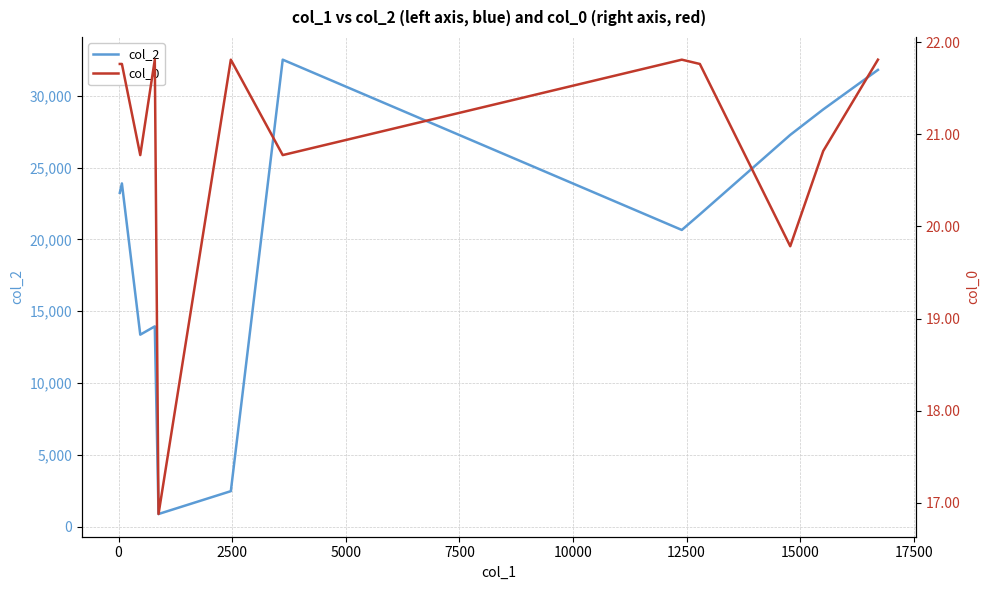

Count the number of categories in the chart.

12